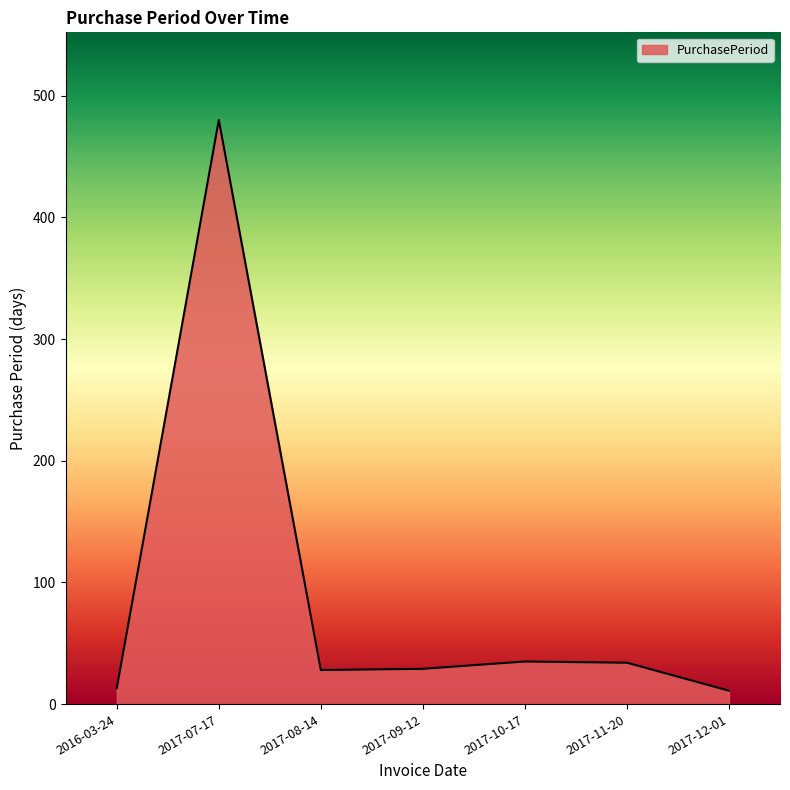

How many distinct data groups are displayed?

1